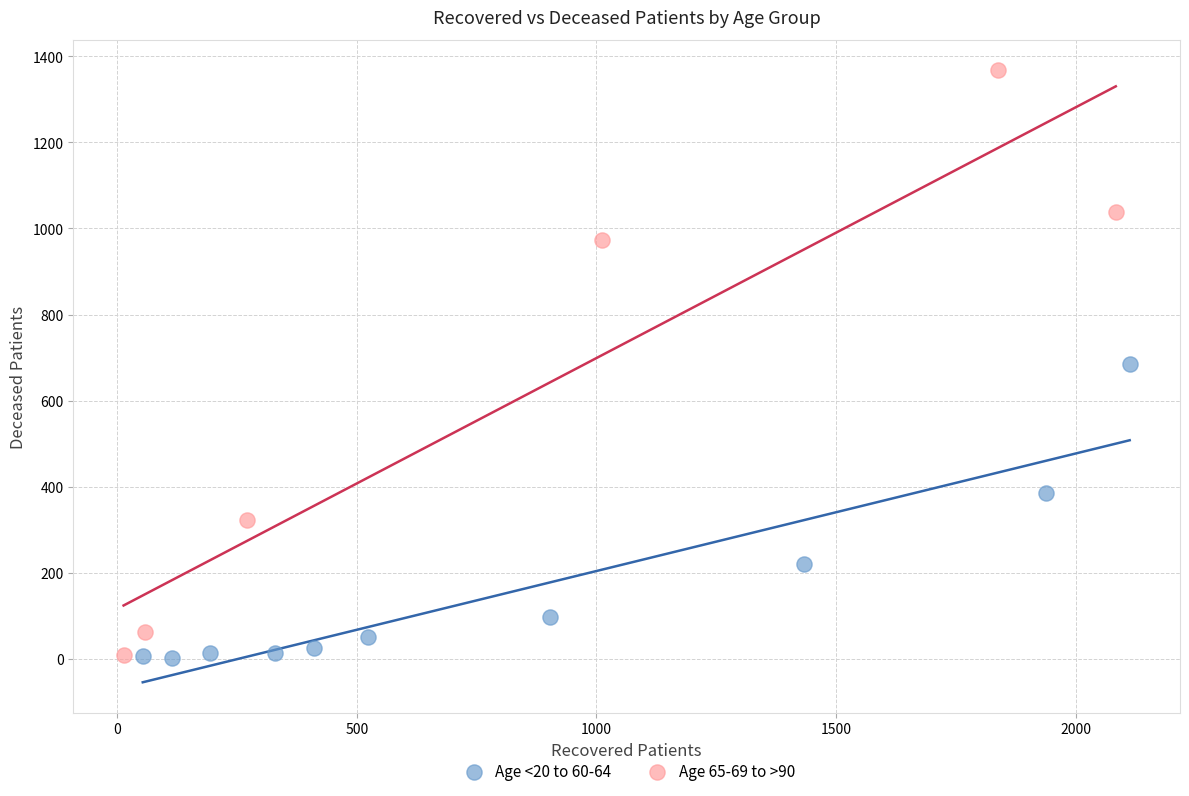

Which series contains the highest Y value?

Age 65-69 to >90